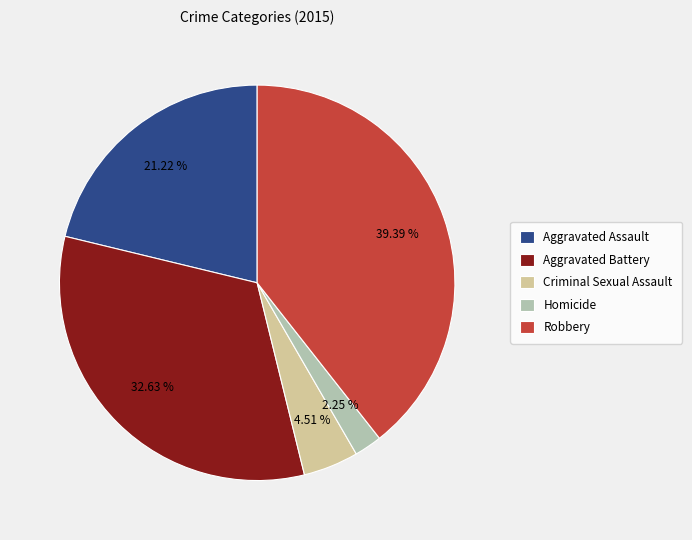

Which slice is the largest?

Robbery